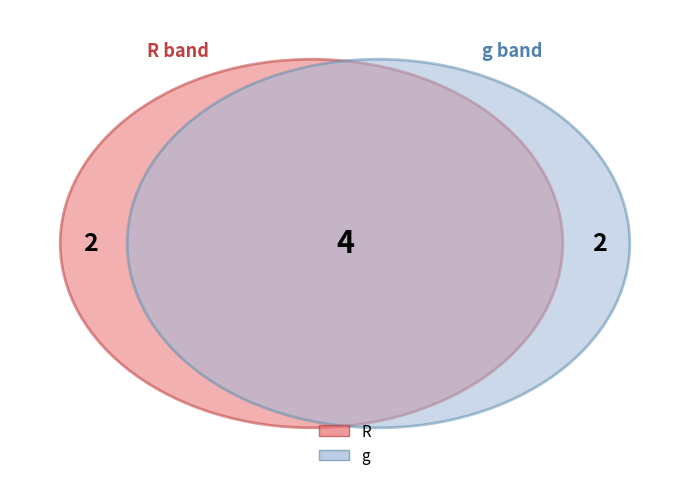

Count the number of slices in the pie.

2